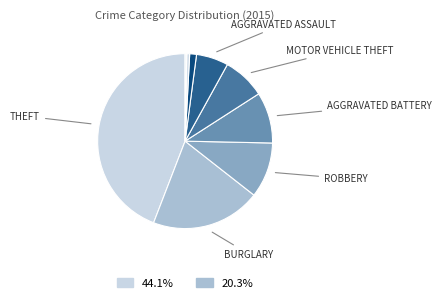

Which slice is the largest?

Theft